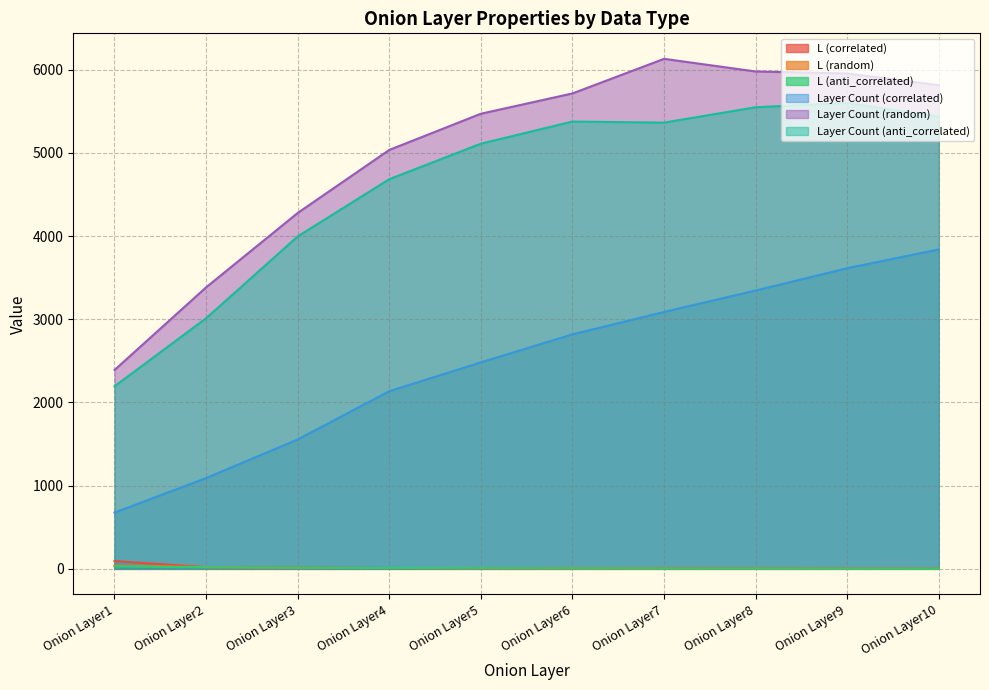

Reading left to right, extract all data points from this chart.

L (correlated): 94	20	14	10	7	5	4	3	2	1
L (random): 38	21	13	9	7	5	4	3	2	1
L (anti_correlated): 29	18	13	10	8	6	4	3	2	1
Layer Count (correlated): 676	1091	1555	2135	2482	2819	3088	3346	3614	3840
Layer Count (random): 2390	3384	4278	5036	5471	5715	6131	5979	5955	5814
Layer Count (anti_correlated): 2194	3012	3996	4684	5111	5377	5364	5549	5601	5434